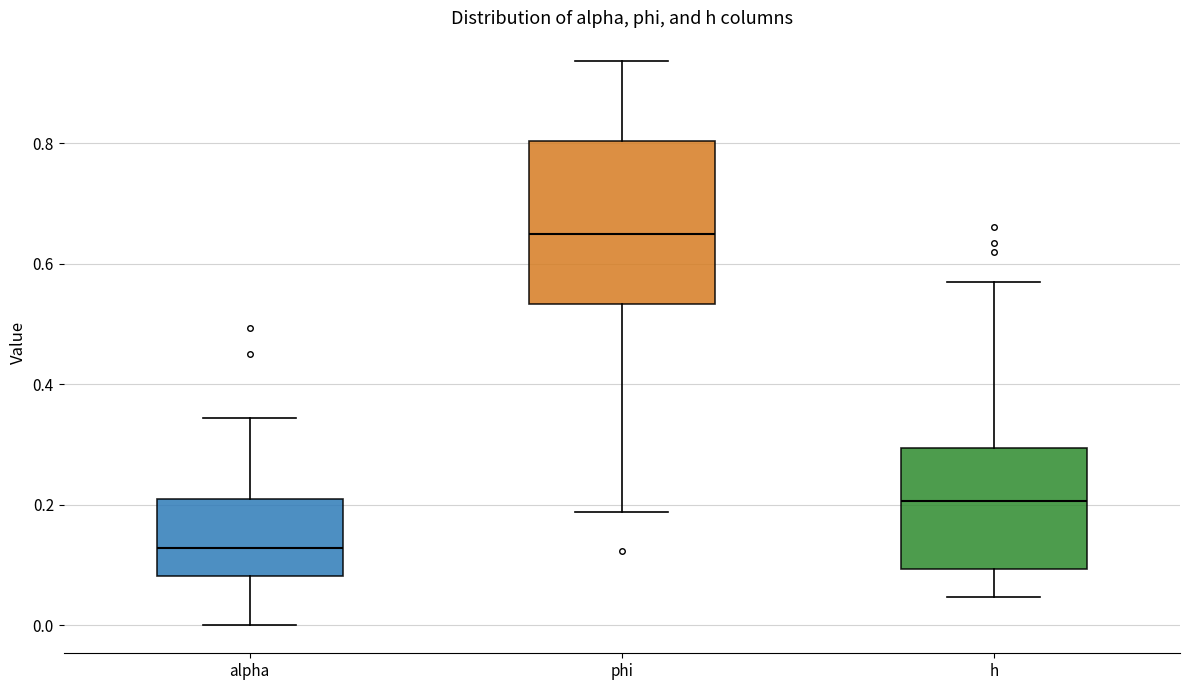

Which box has the highest median line?

phi